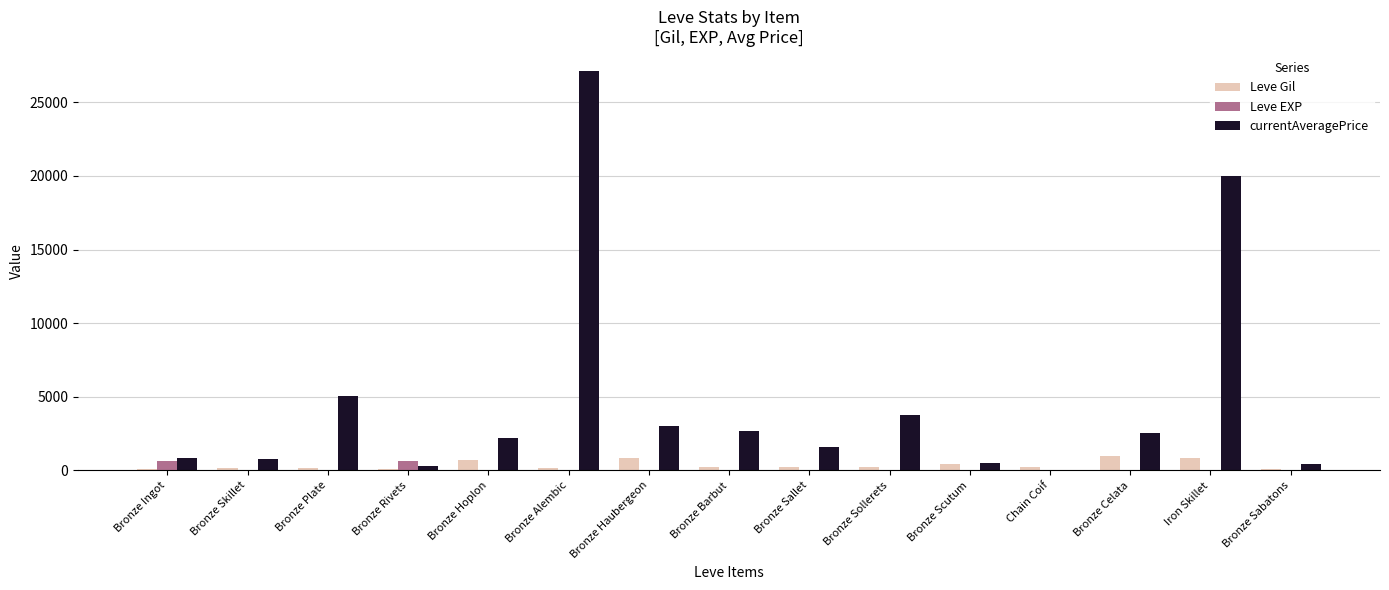

Which label corresponds to the largest value in the chart?

Bronze Alembic